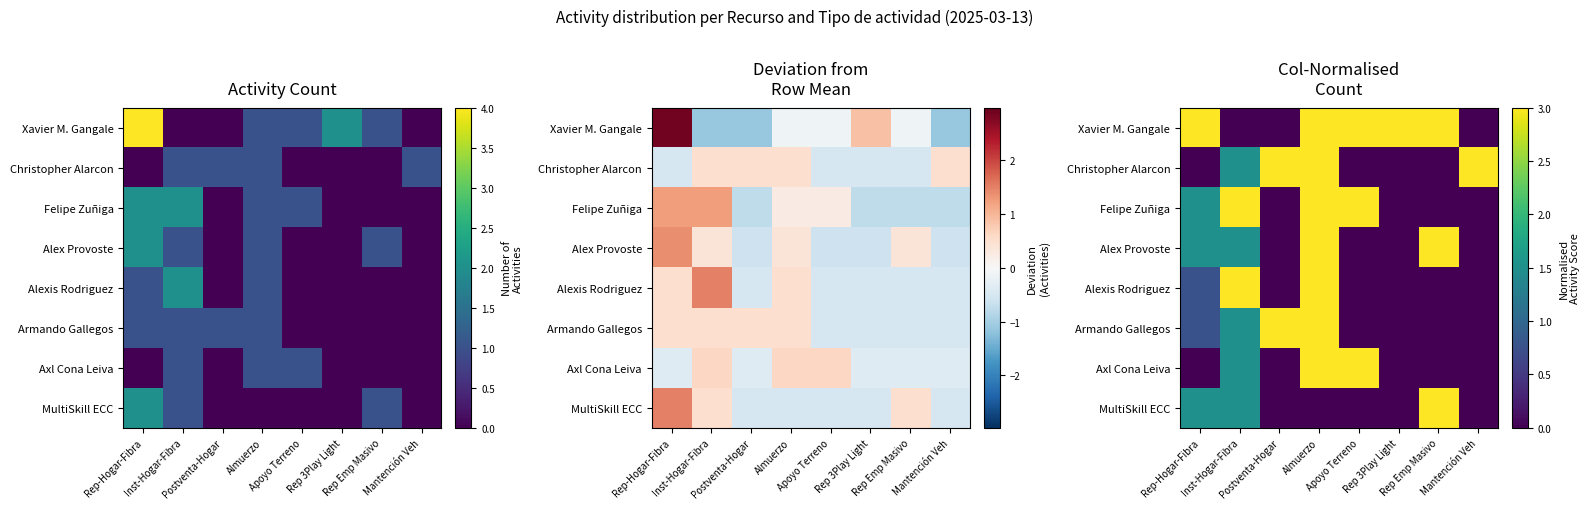

Count the Armando Gallegos values in the range 0 to 3.

8